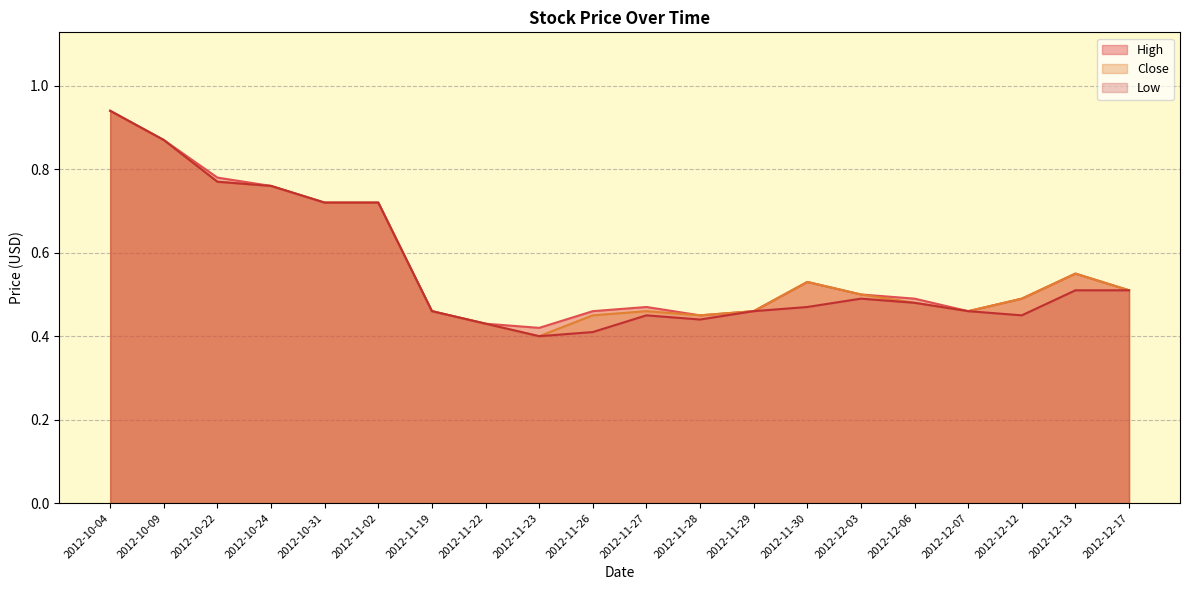

How many lines are shown in the chart?

3